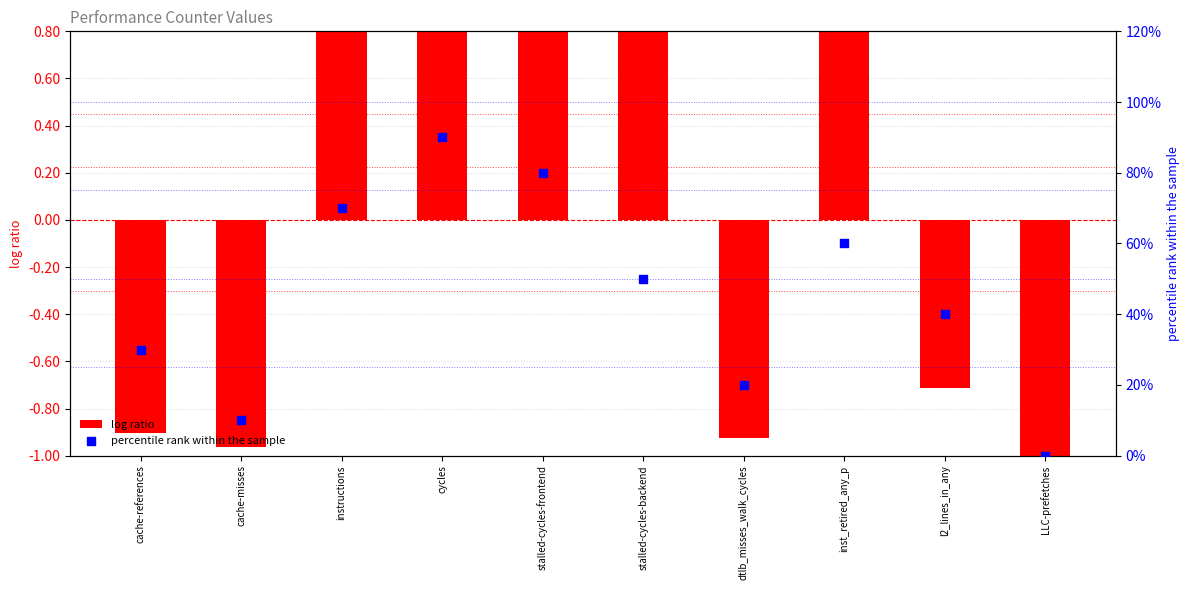

Which series reaches the minimum Y coordinate?

log ratio